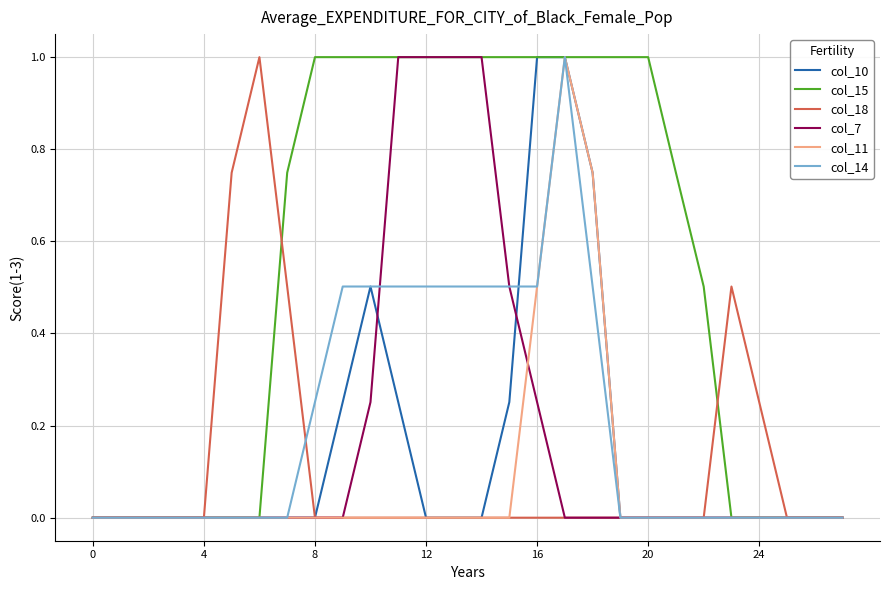

Which series has the largest total across all categories?

col_15